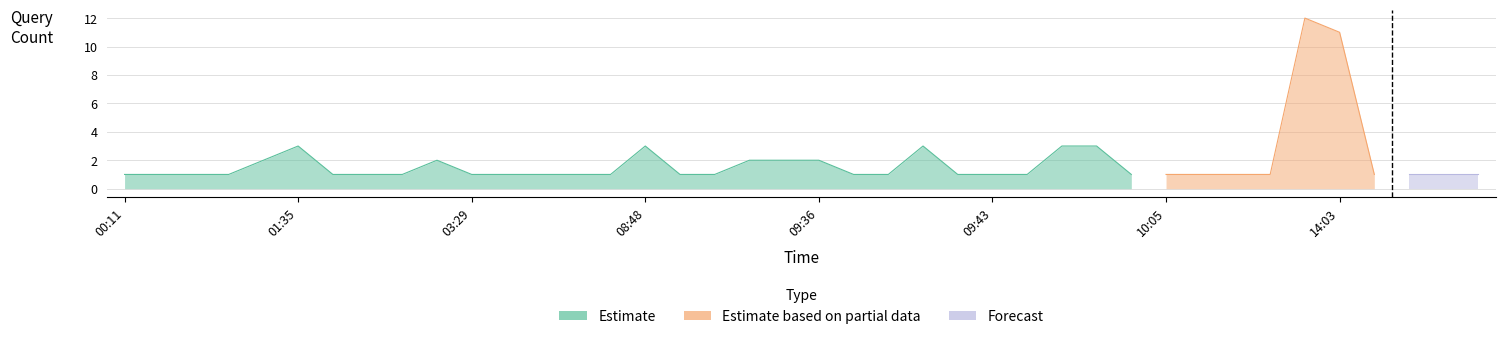

Which has a higher value, 08:04 or 09:46?

09:46